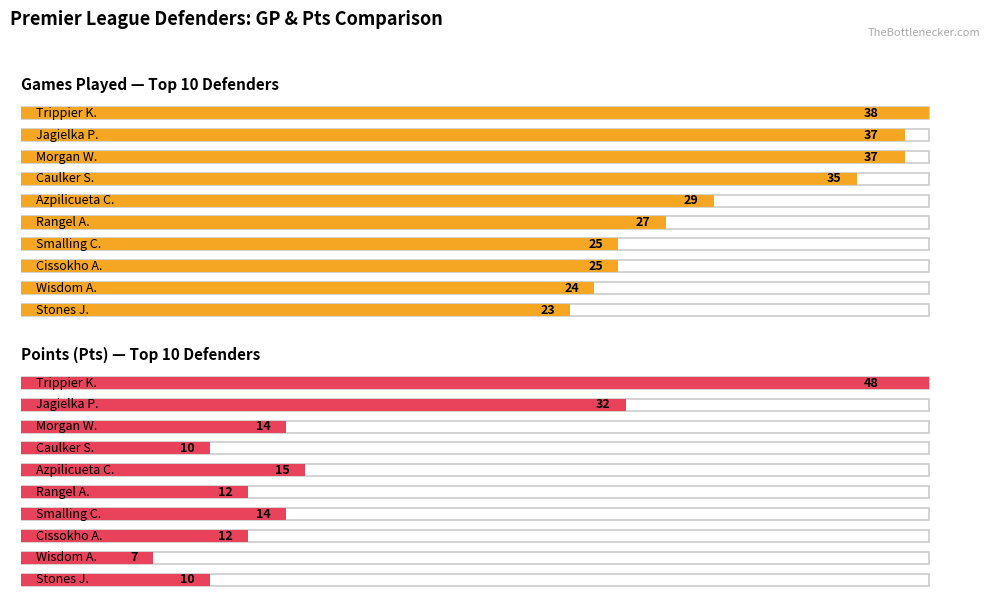

Which category has the lowest value in the Pts series?

Wisdom A.